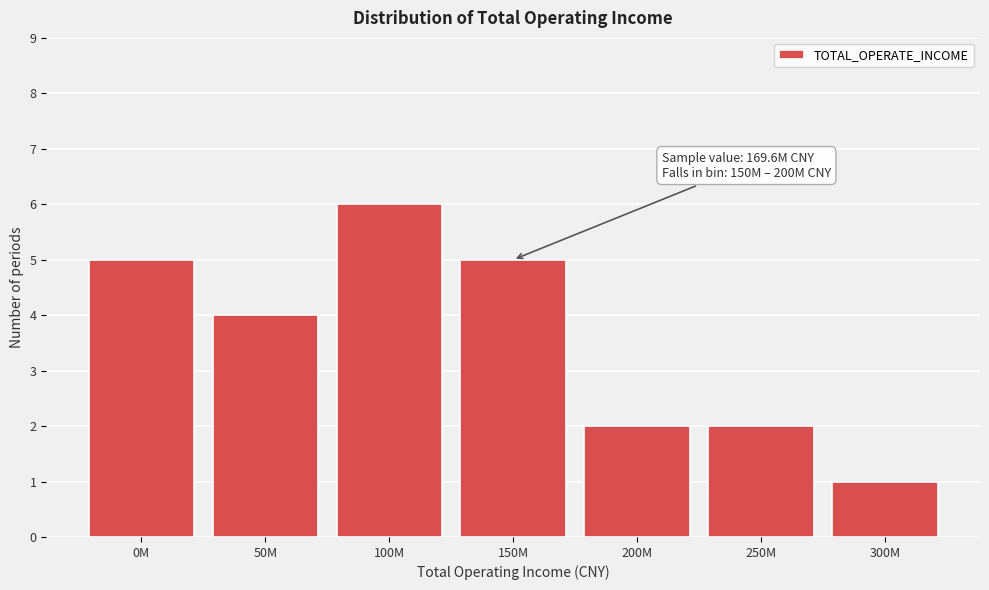

Reading left to right, what are all the values shown in this chart?

5	4	6	5	2	2	1